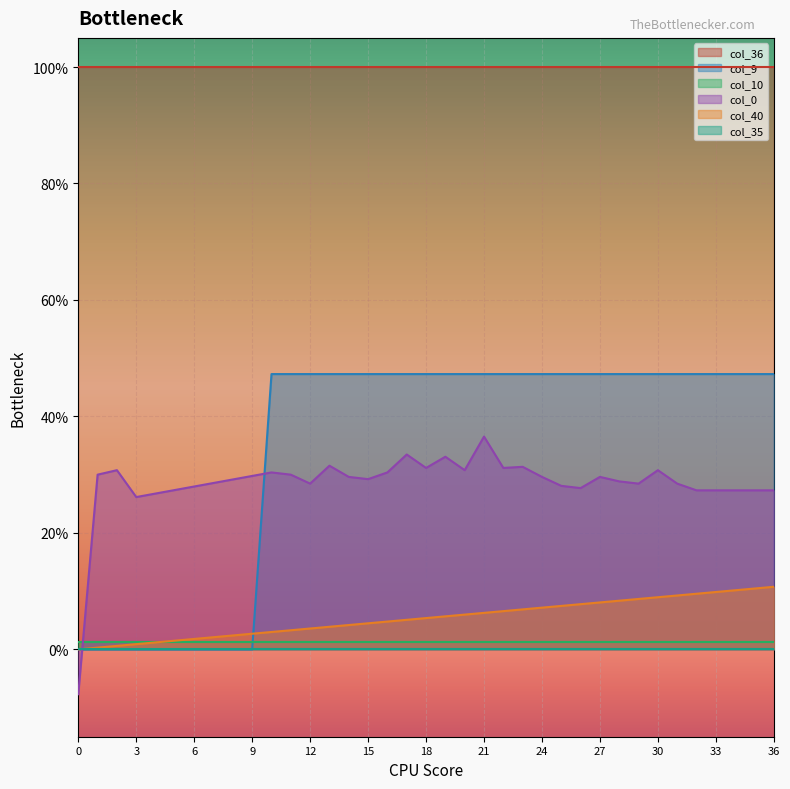

Which has a higher value, 3 or 16?

16